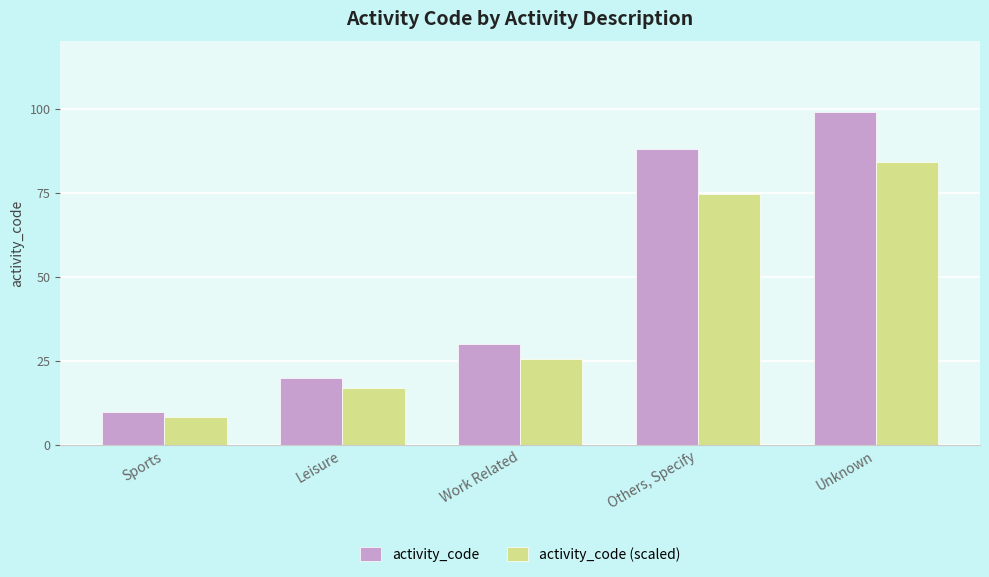

Which series has the largest range (max minus min)?

activity_code